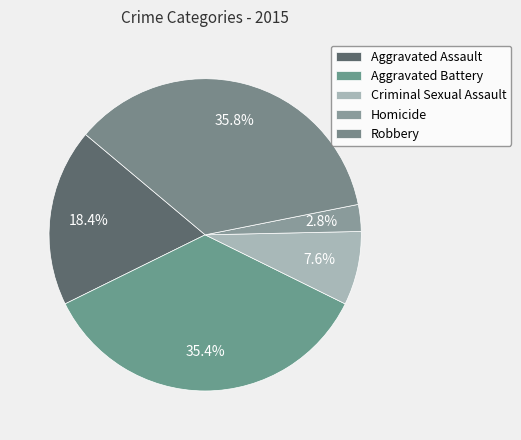

Rank the categories by value from highest to lowest.

Robbery, Aggravated Battery, Aggravated Assault, Criminal Sexual Assault, Homicide